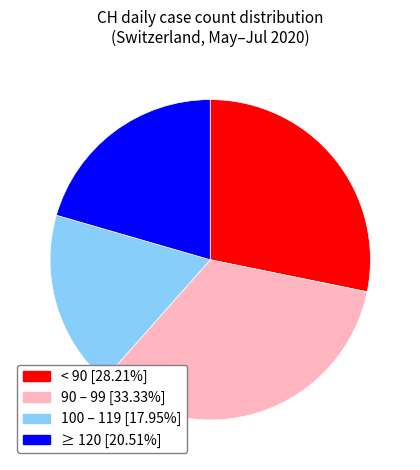

Does any single category account for the majority?

No